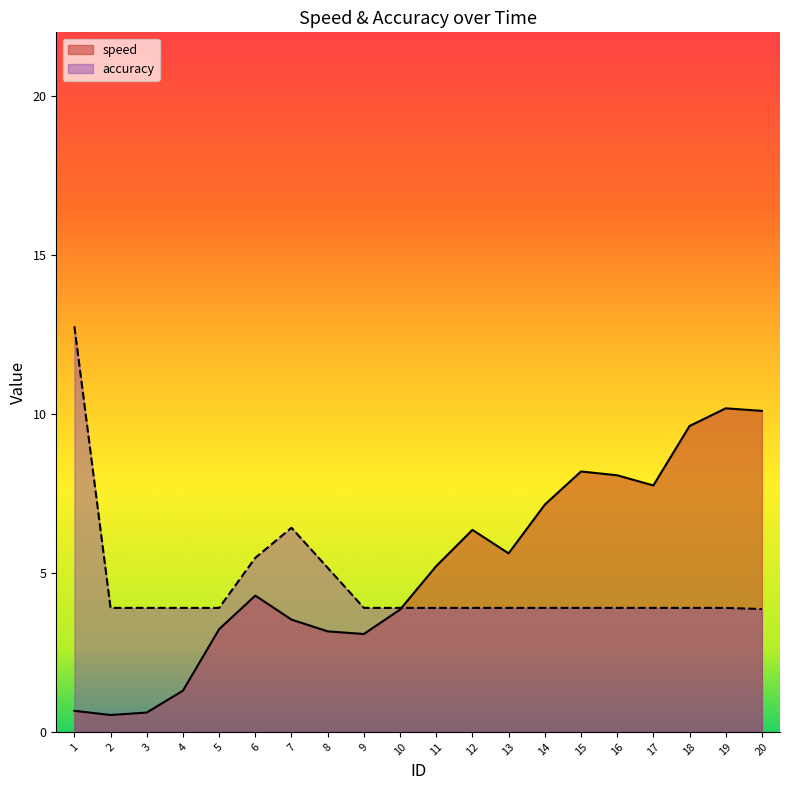

Which label corresponds to the smallest value in the chart?

2